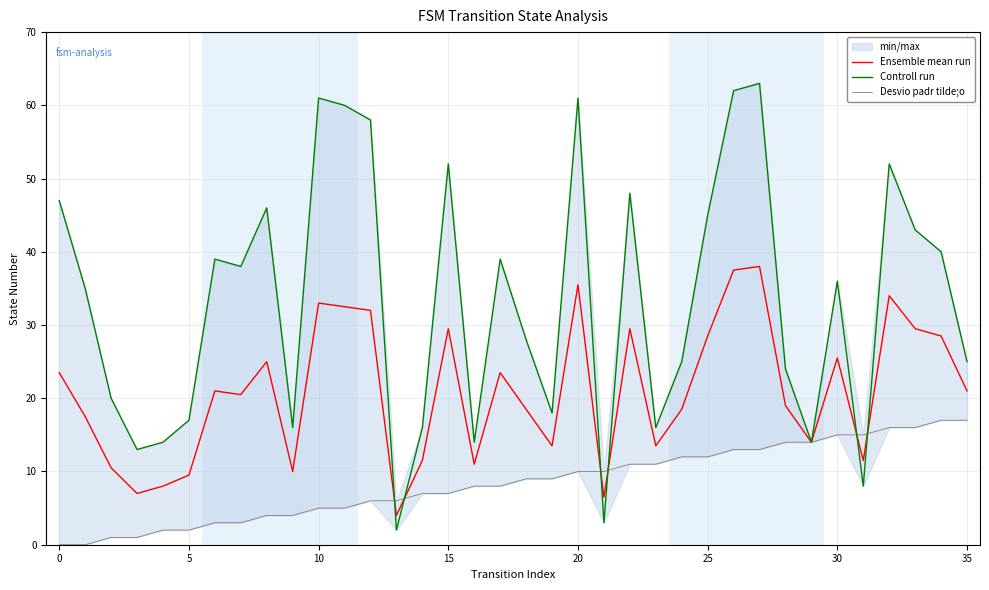

What is the sum of all Ensemble mean run values?

752.0